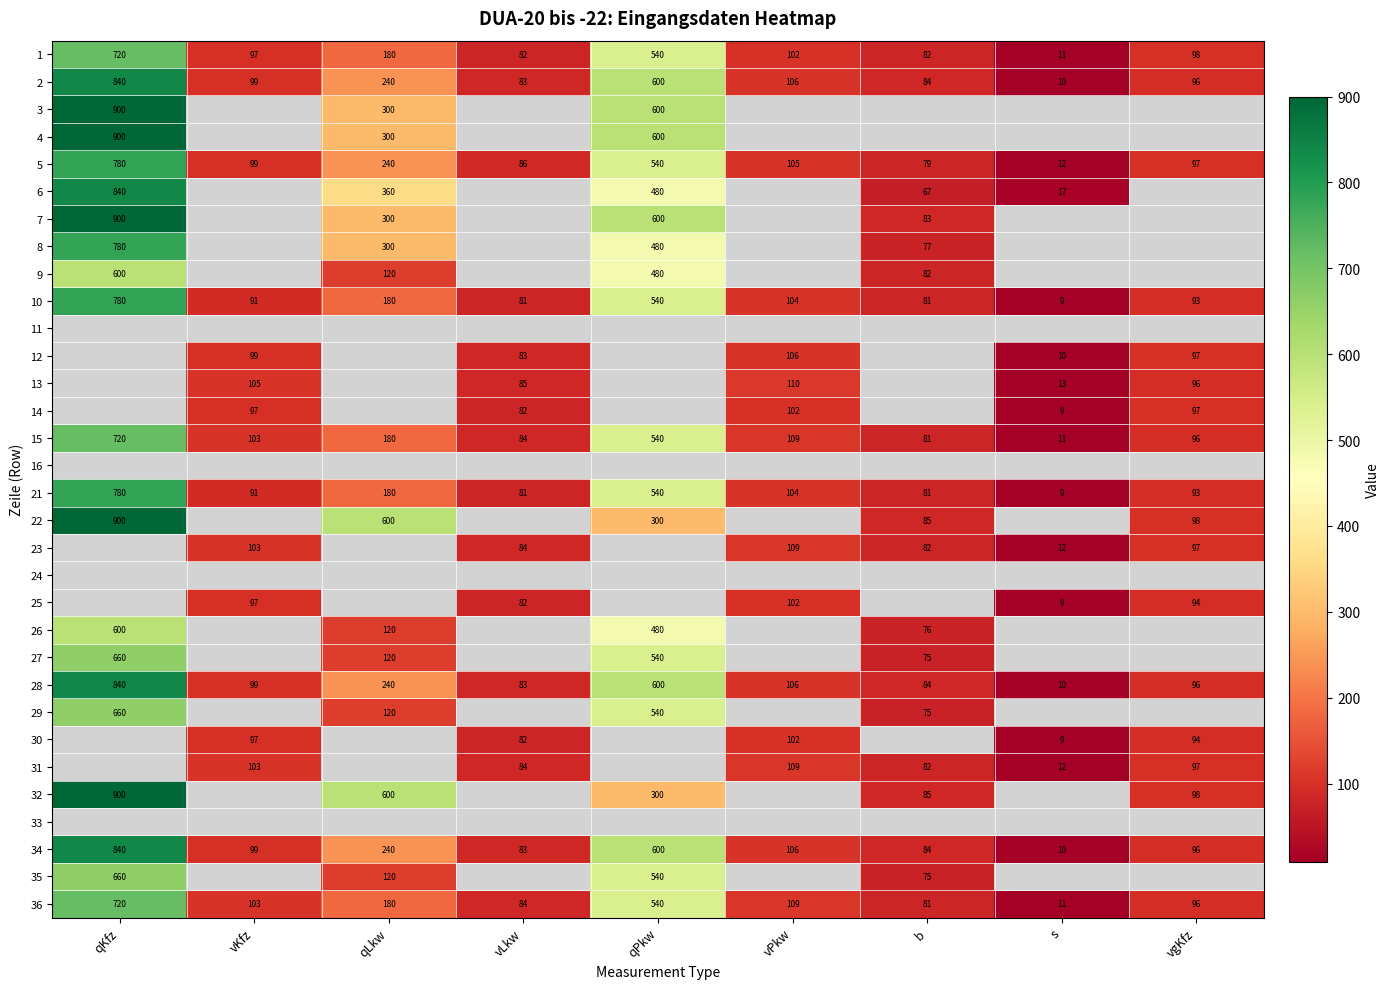

Which category has the highest value in the 21 series?

qKfz